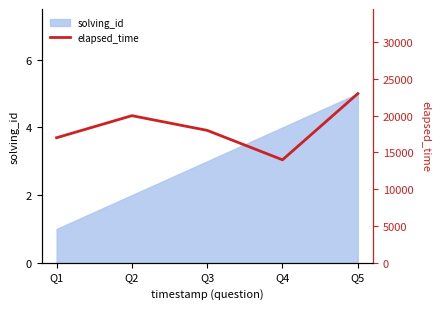

The value of solving_id at Q4 is 4. True or false?

True